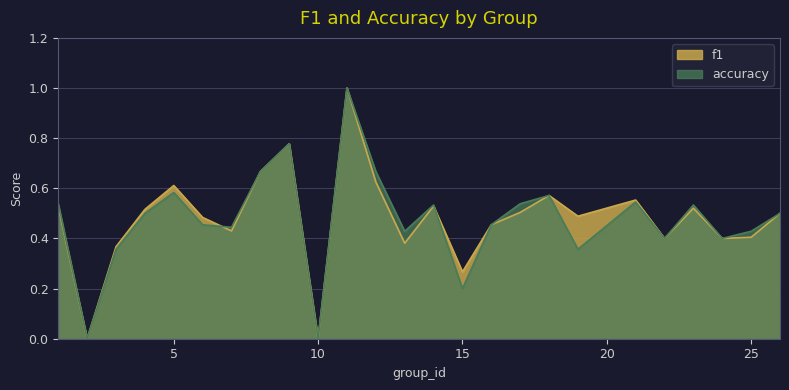

After their last crossing, which series has the higher values: f1 or accuracy?

f1